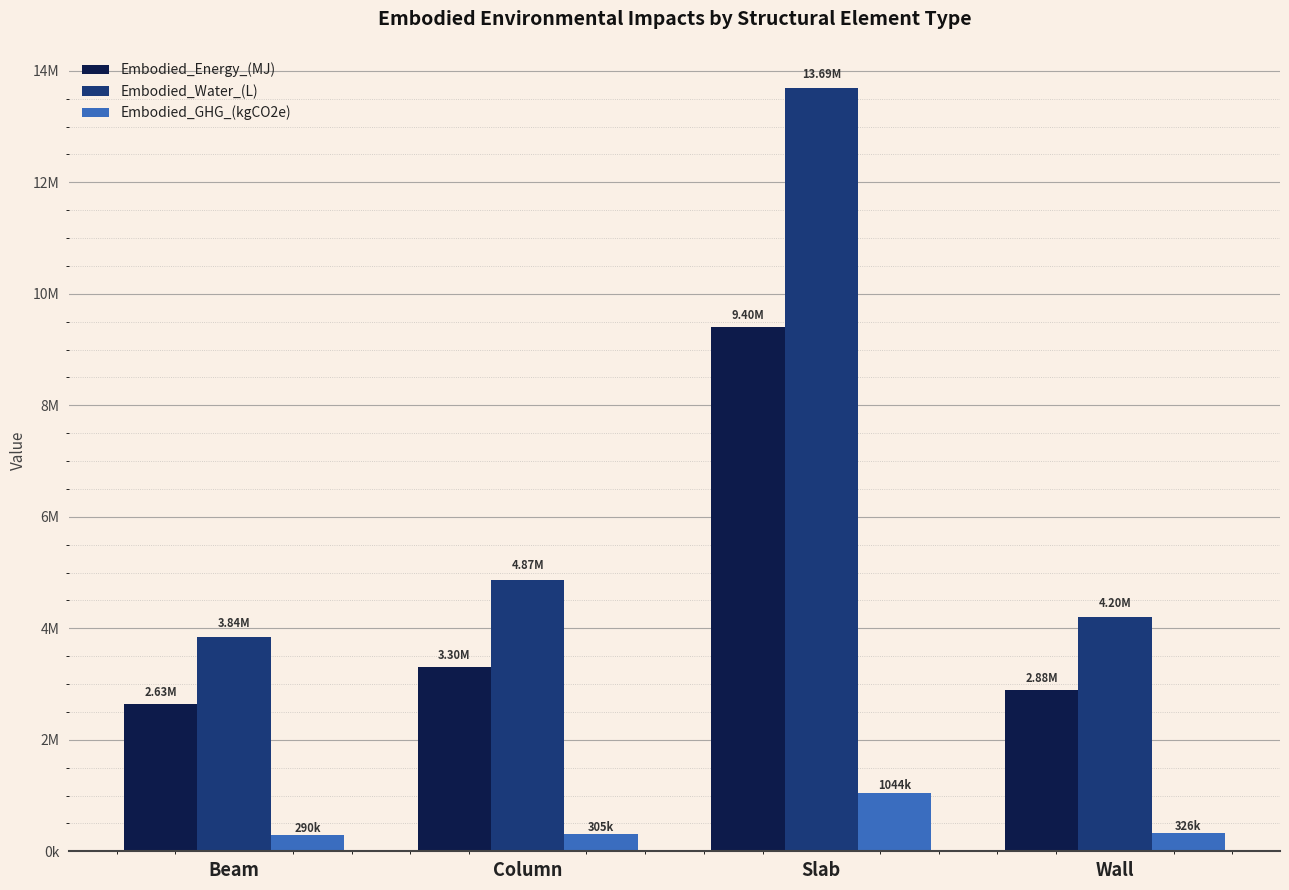

List the series in order of their overall mean, highest first.

Embodied_Water_(L), Embodied_Energy_(MJ), Embodied_GHG_(kgCO2e)